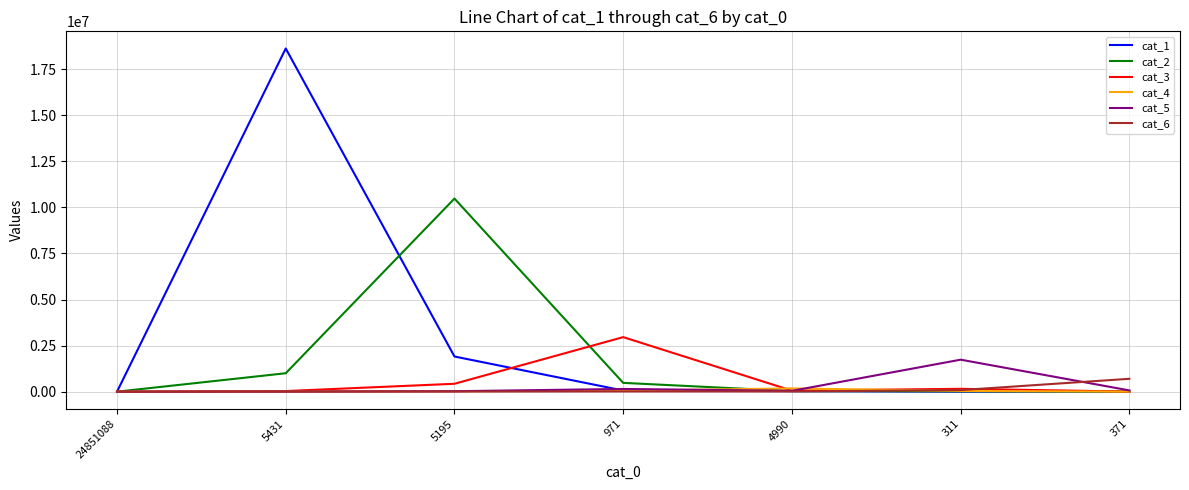

What is the total value across all series at 5431?

19673238